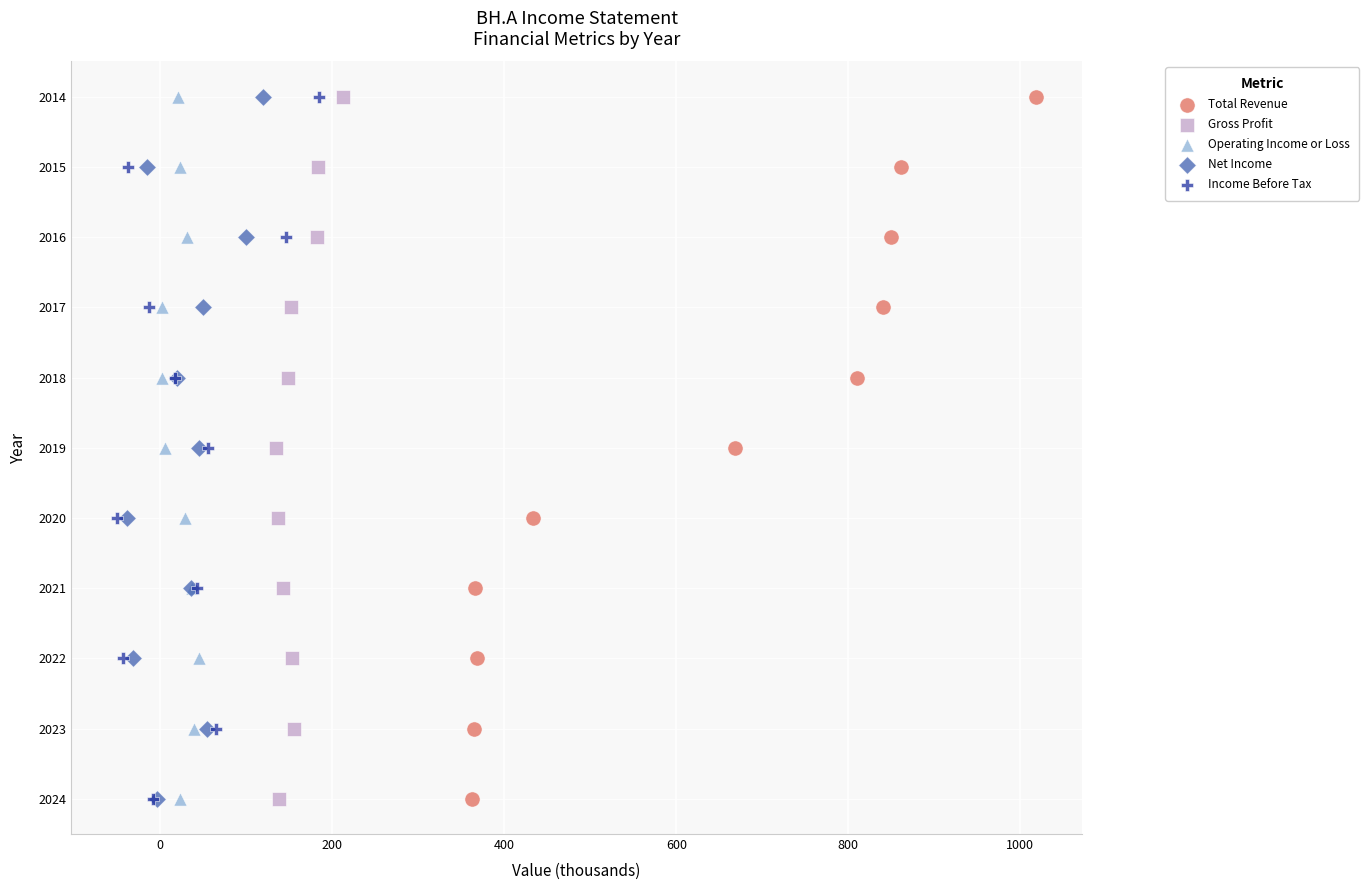

What are all the series names shown in the legend?

Total Revenue, Gross Profit, Operating Income or Loss, Net Income, Income Before Tax